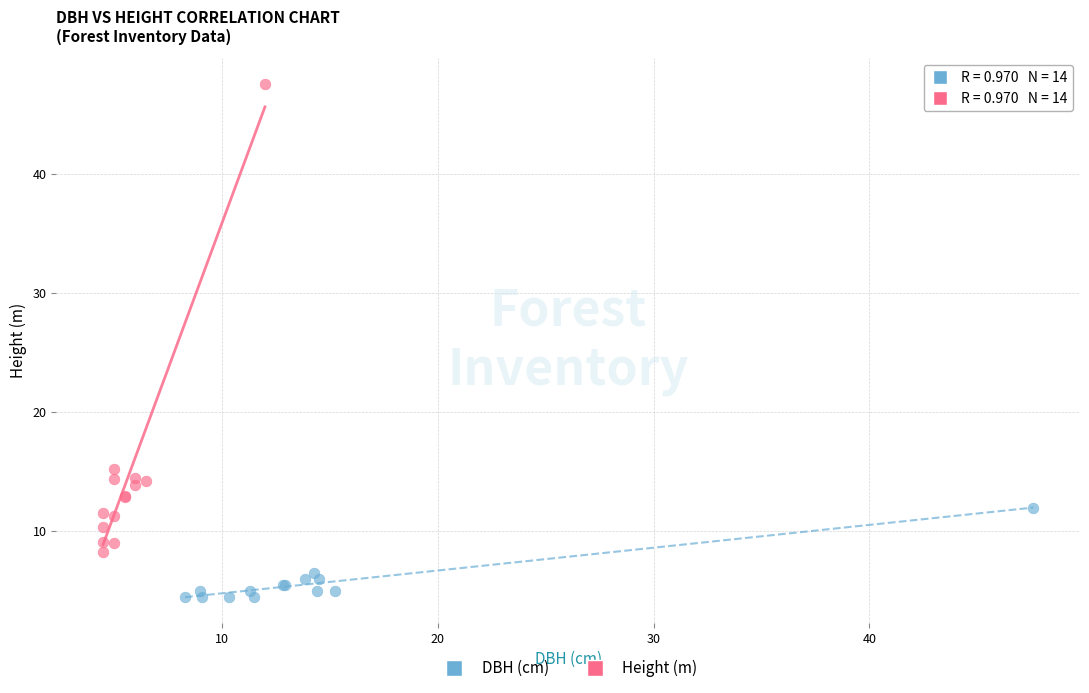

Which series has the largest Y range (max minus min)?

Height (m)